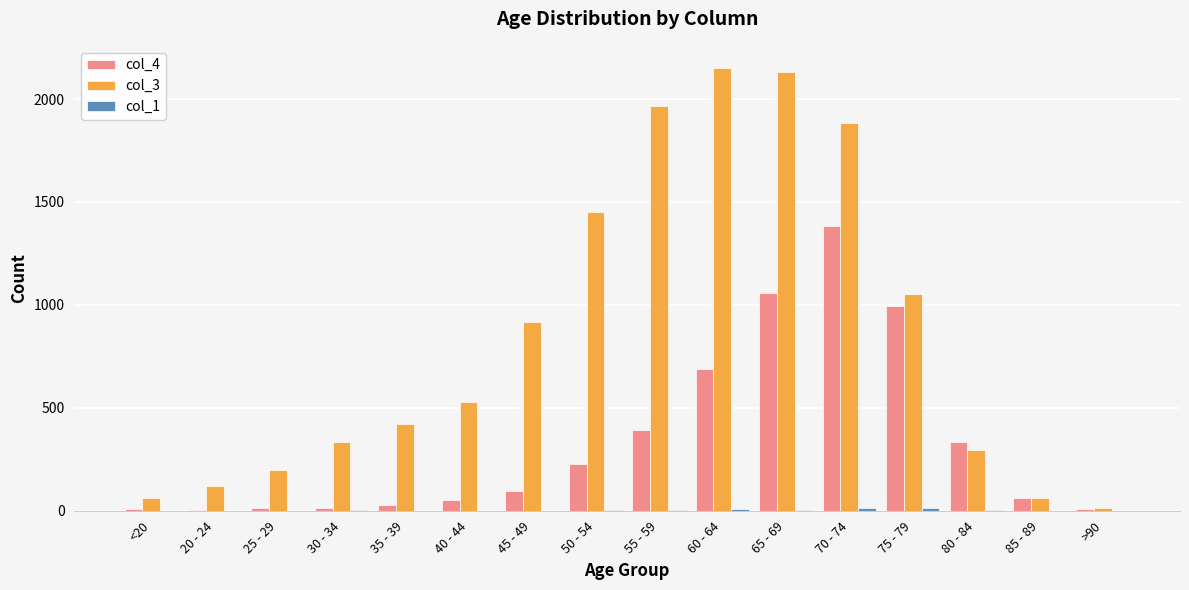

Which series changed the most between 25 - 29 and 65 - 69?

col_3